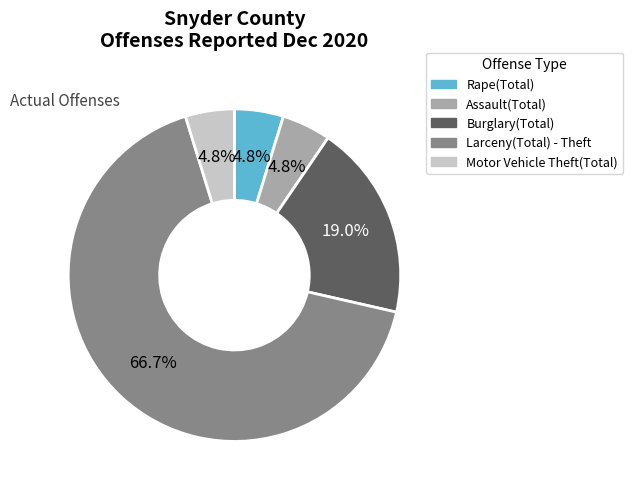

What is the total percentage of Motor Vehicle Theft(Total) and Larceny(Total) - Theft?

71.4%